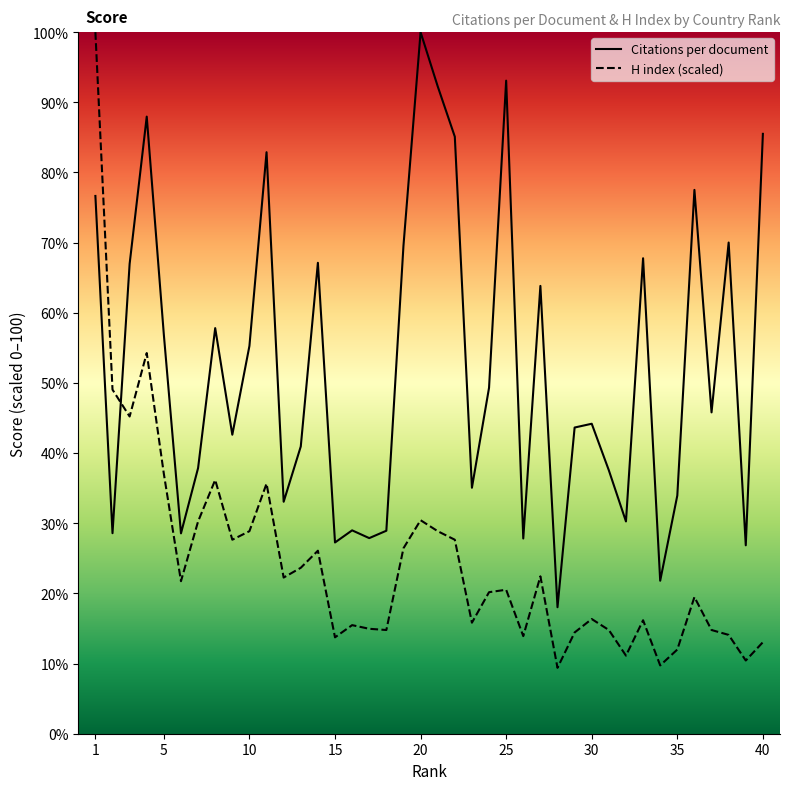

Where is the first local minimum for Citations per document?

2